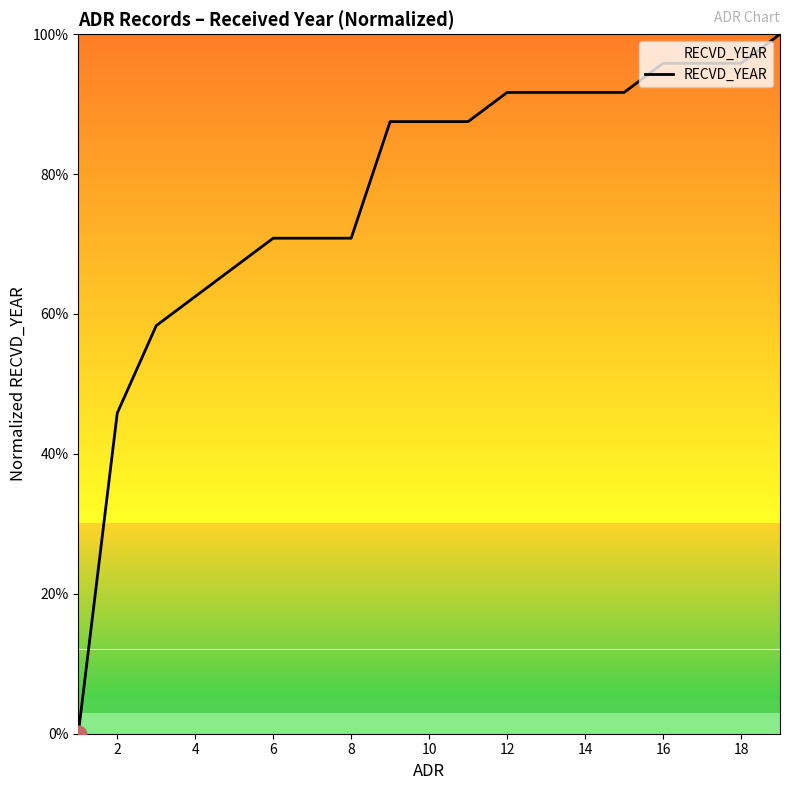

What is the difference between the maximum and minimum values?

100.0